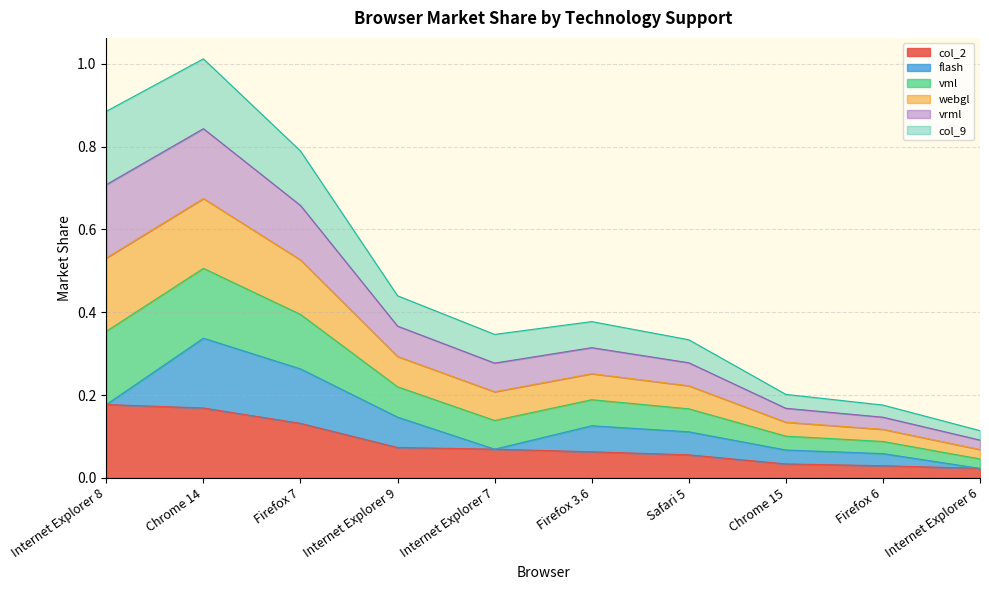

At which category is the sum across all series the highest?

Chrome 14